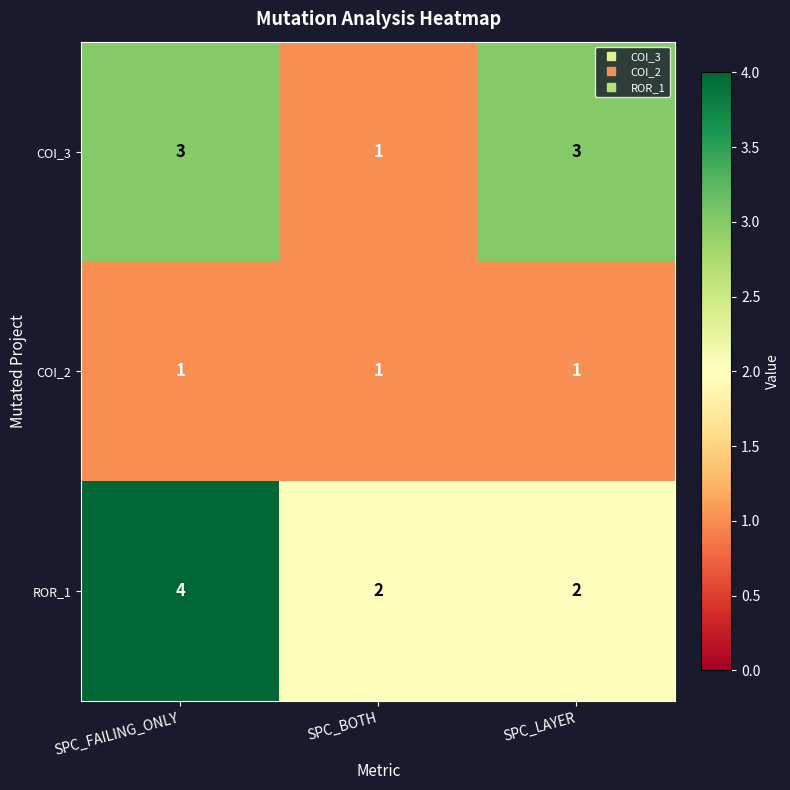

Reading right to left, extract all data points from this chart.

COI_3: SPC_LAYER=3	SPC_BOTH=1	SPC_FAILING_ONLY=3
COI_2: SPC_LAYER=1	SPC_BOTH=1	SPC_FAILING_ONLY=1
ROR_1: SPC_LAYER=2	SPC_BOTH=2	SPC_FAILING_ONLY=4